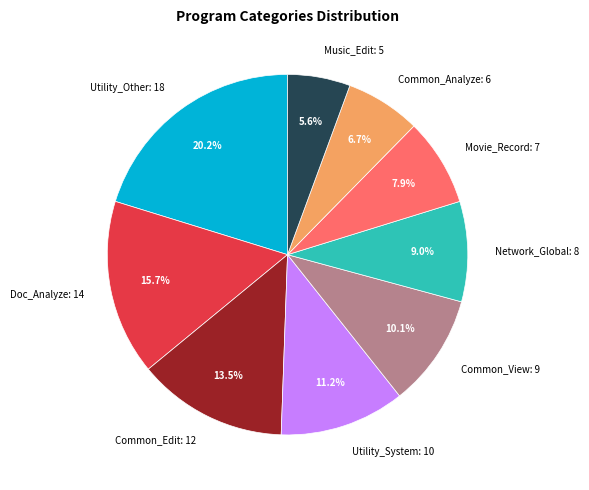

Is there a majority slice in this chart?

No